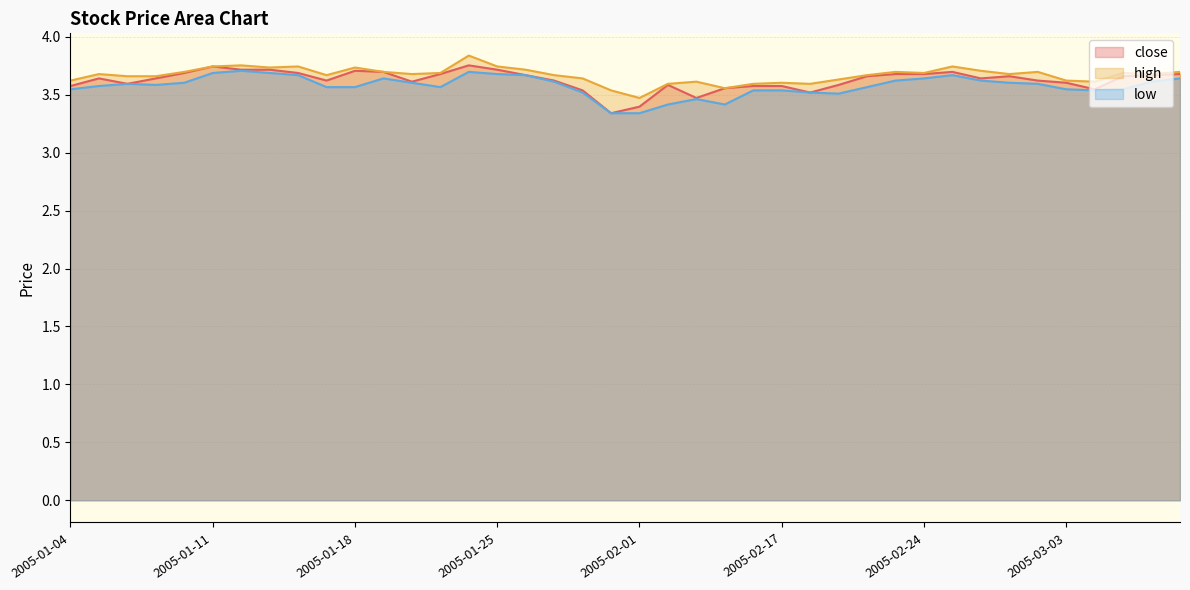

Where is the first local maximum for high?

2005-01-05